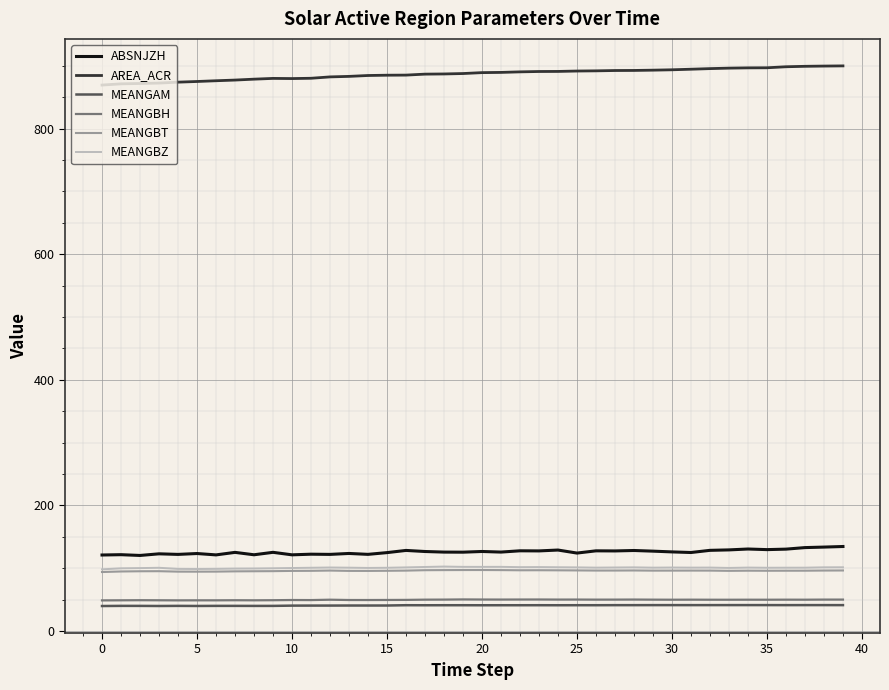

How many lines are shown in the chart?

6